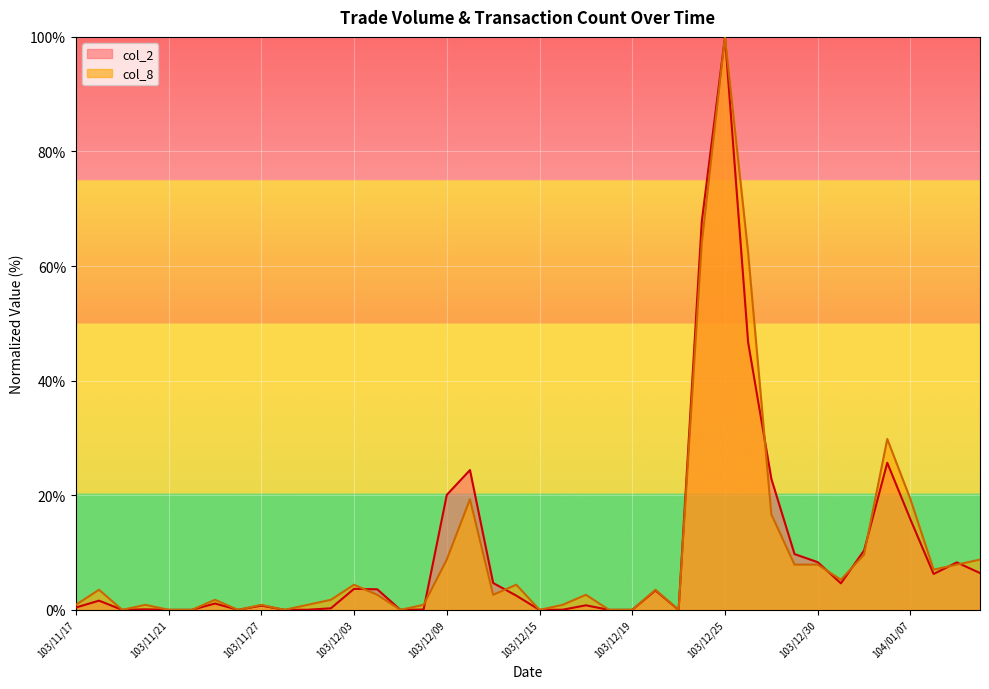

True or false: col_8 and col_2 cross at least once.

True